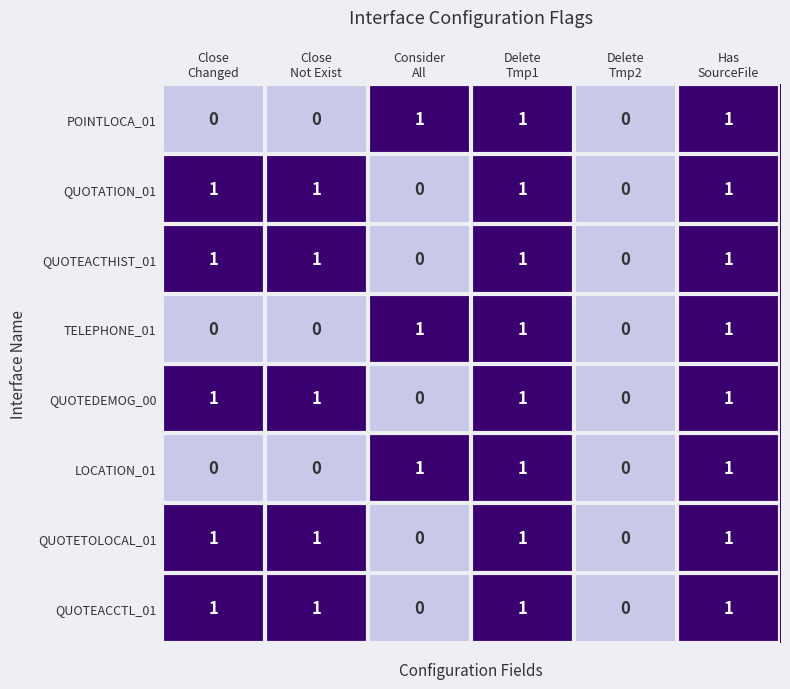

What is the sum of all QUOTEACCTL_01 values?

4